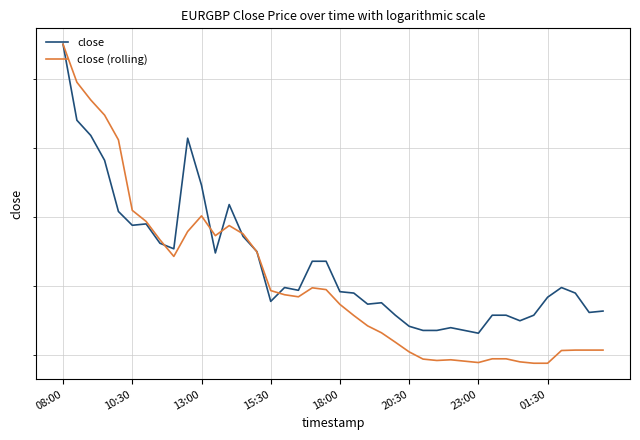

Is the value of close at 12 greater than the value of close (rolling) at 08:00?

No